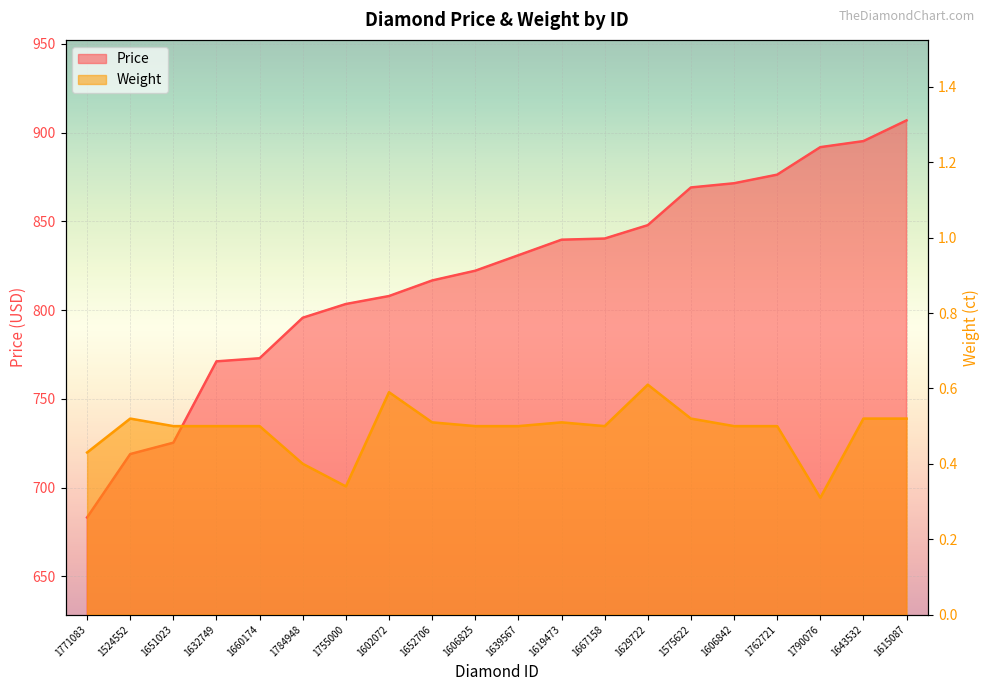

What are all the series names shown in the legend?

Price, Weight